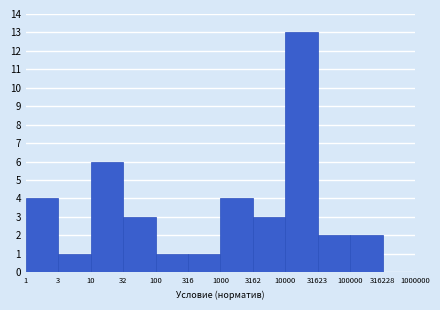

Reading left to right, what are all the values shown in this chart?

1=4	3=1	10=6	32=3	100=1	316=1	1000=4	3162=3	10000=13	31623=2	100000=2	316228=0